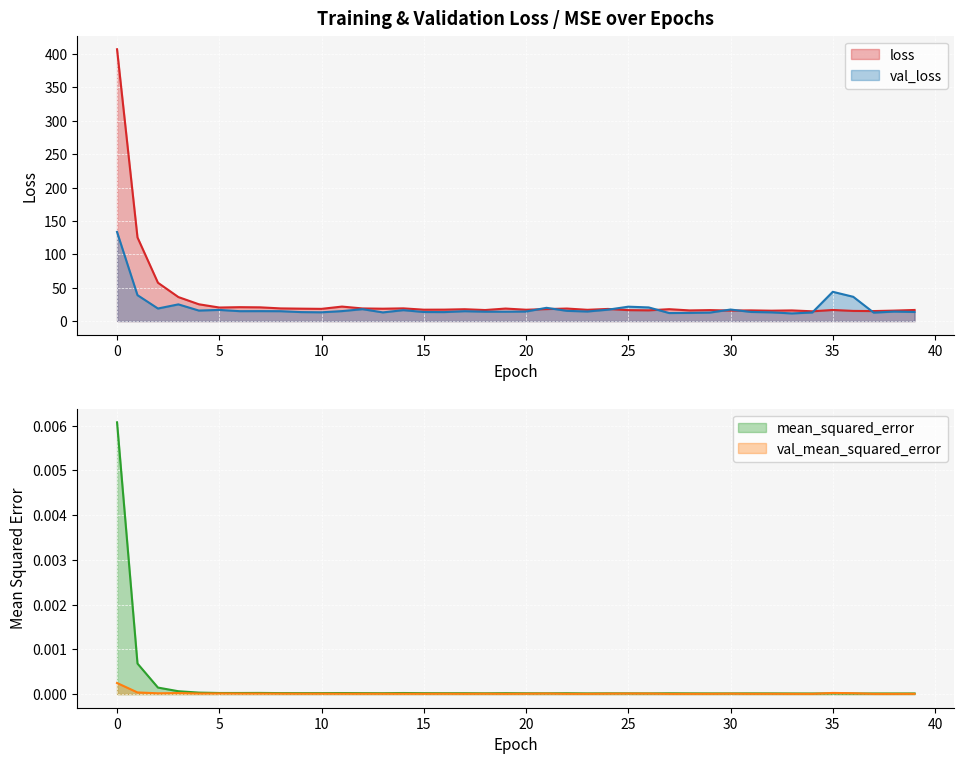

At which label is val_mean_squared_error closest to 0?

37